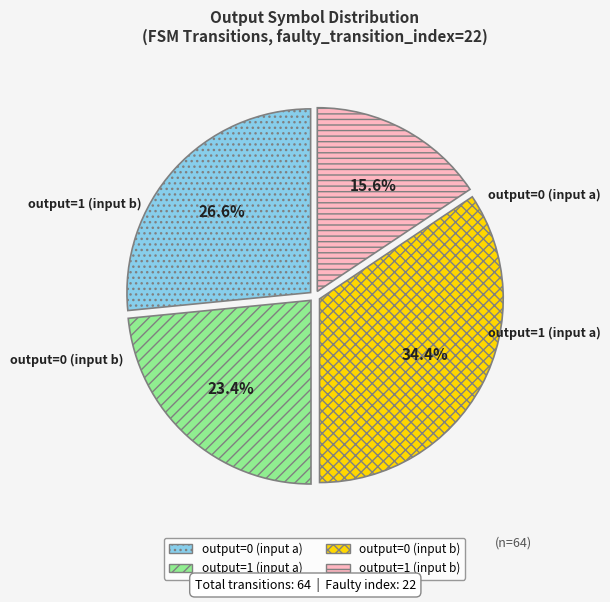

Is it true that output=1 (input a) is 23% of the pie?

True